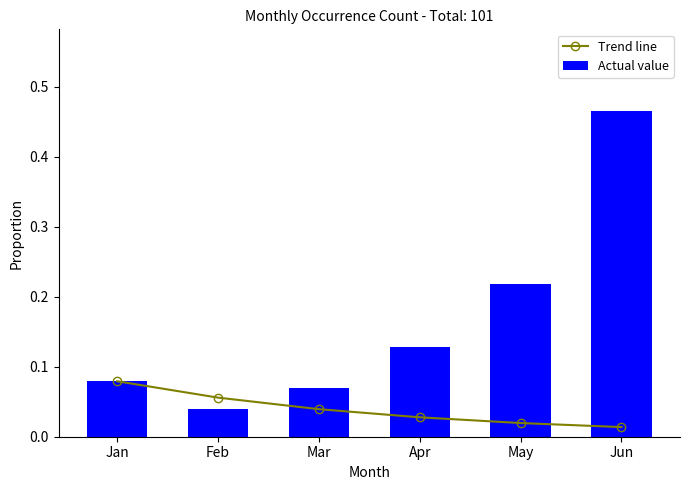

Between Feb and Mar, which series saw the biggest shift?

Actual value